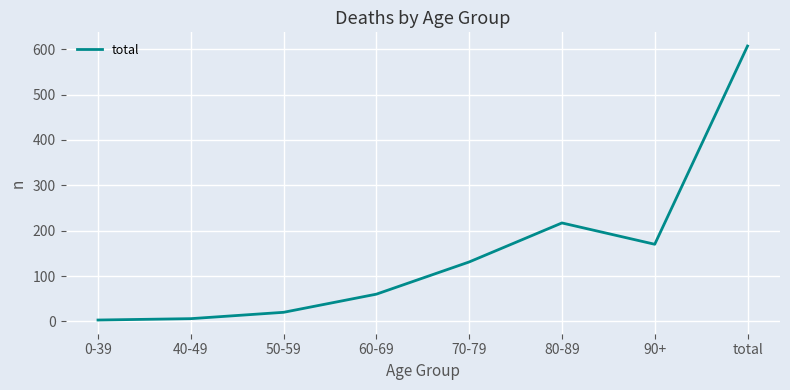

Where is the data nearest to the value 305?

80-89